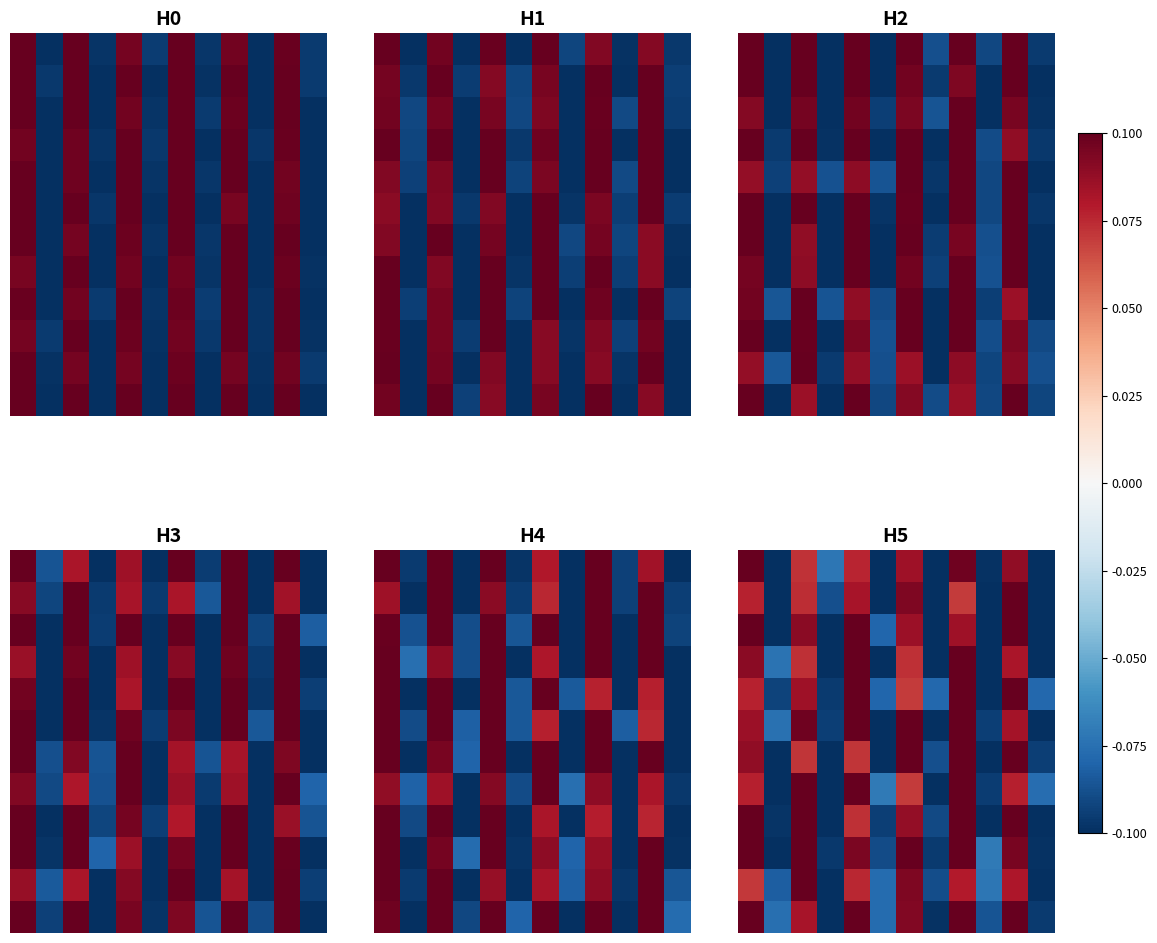

At how many categories does at least one series exceed 0?

6